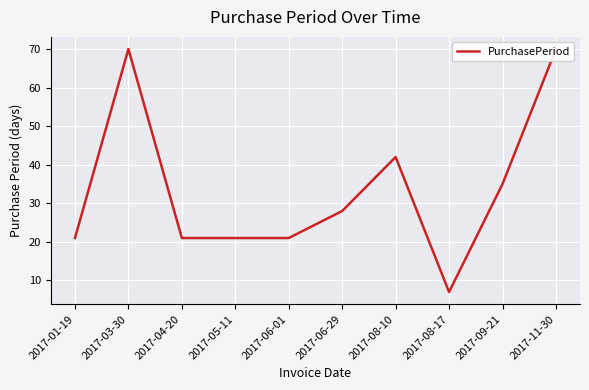

The chart shows a value of 34 at 2017-06-01. True or false?

False